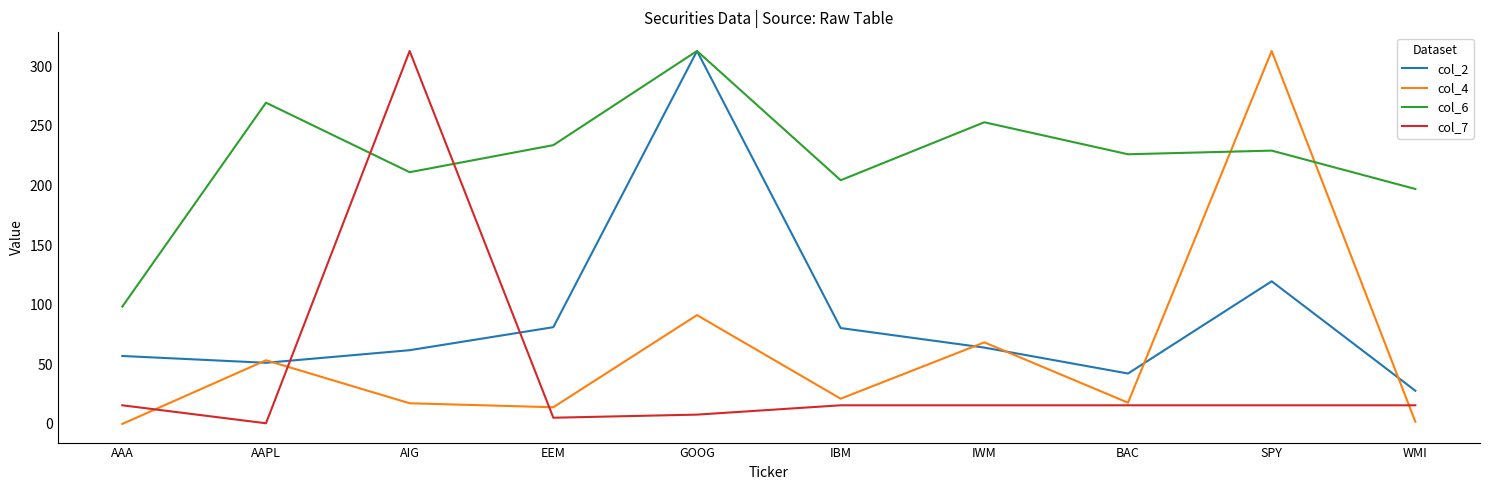

Between which two adjacent categories do col_7 and col_2 first intersect?

AAPL and AIG